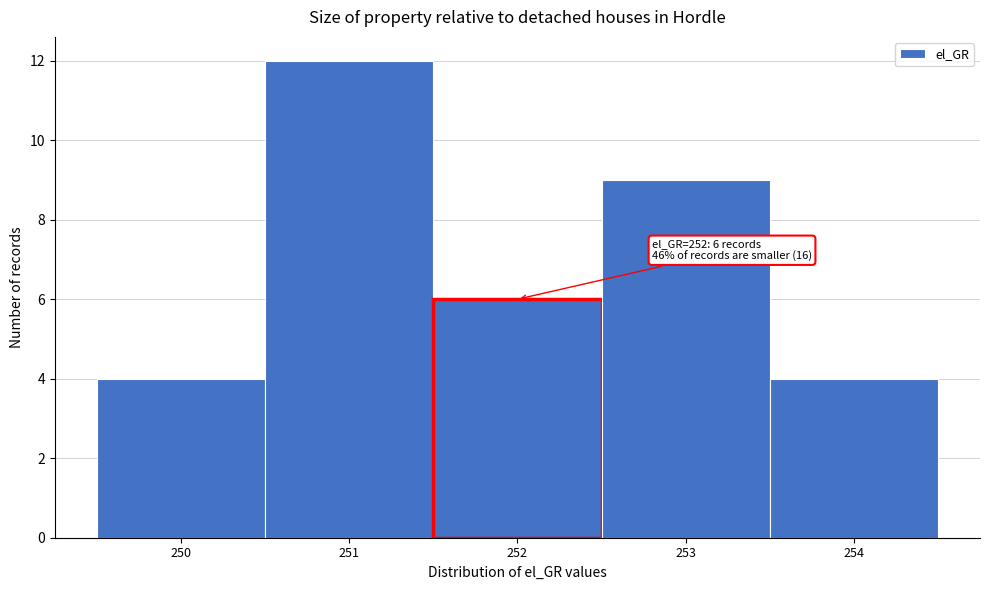

Over which range of the x-axis is the bar tallest?

250.5 to 251.5